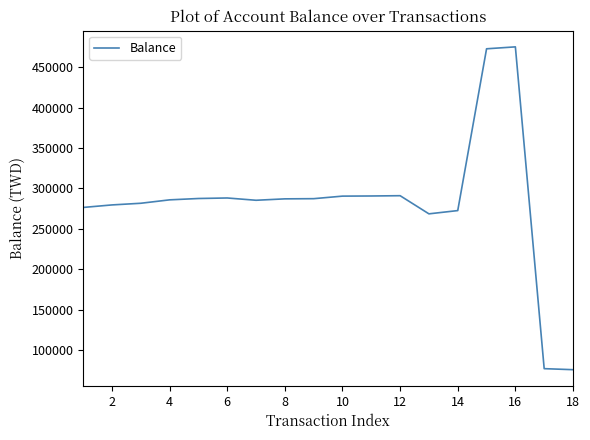

What is the greatest value displayed?

475007.5